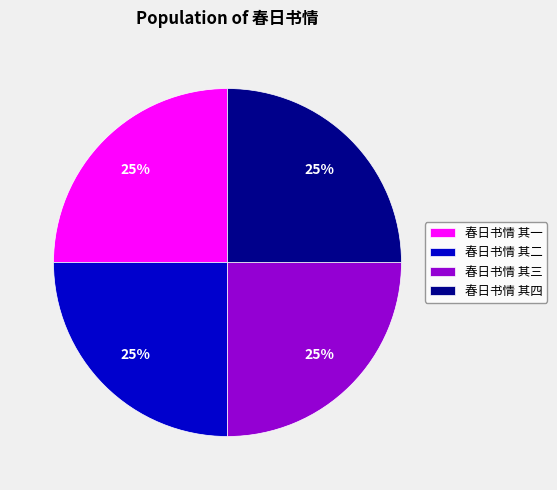

To the nearest percent, what percentage of the pie is 春日书情 其一?

25%